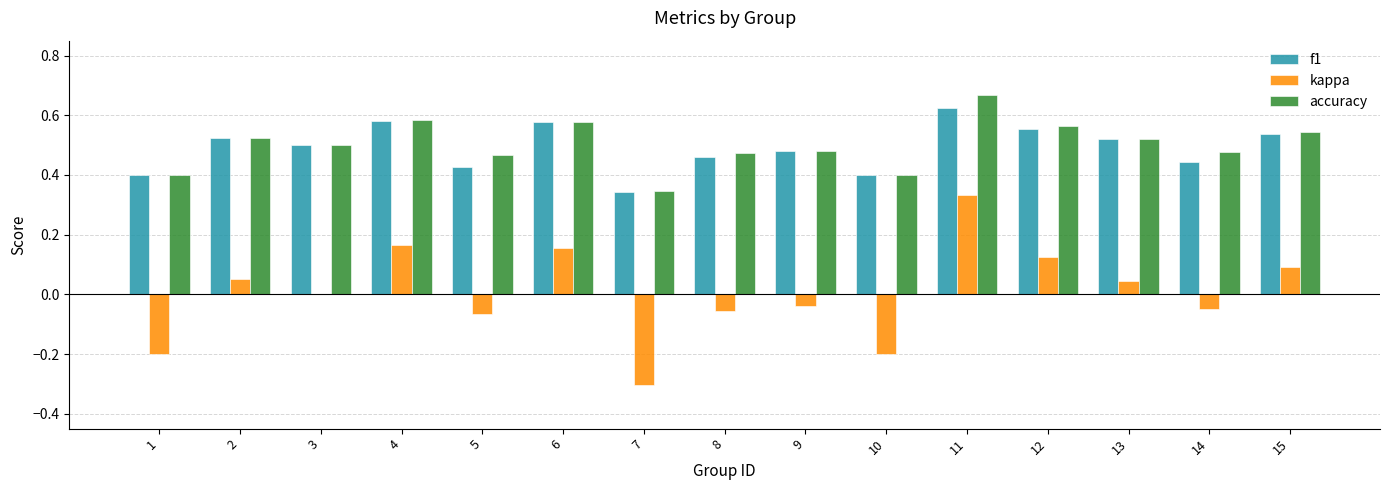

What is the total value across all series at 11?

1.6